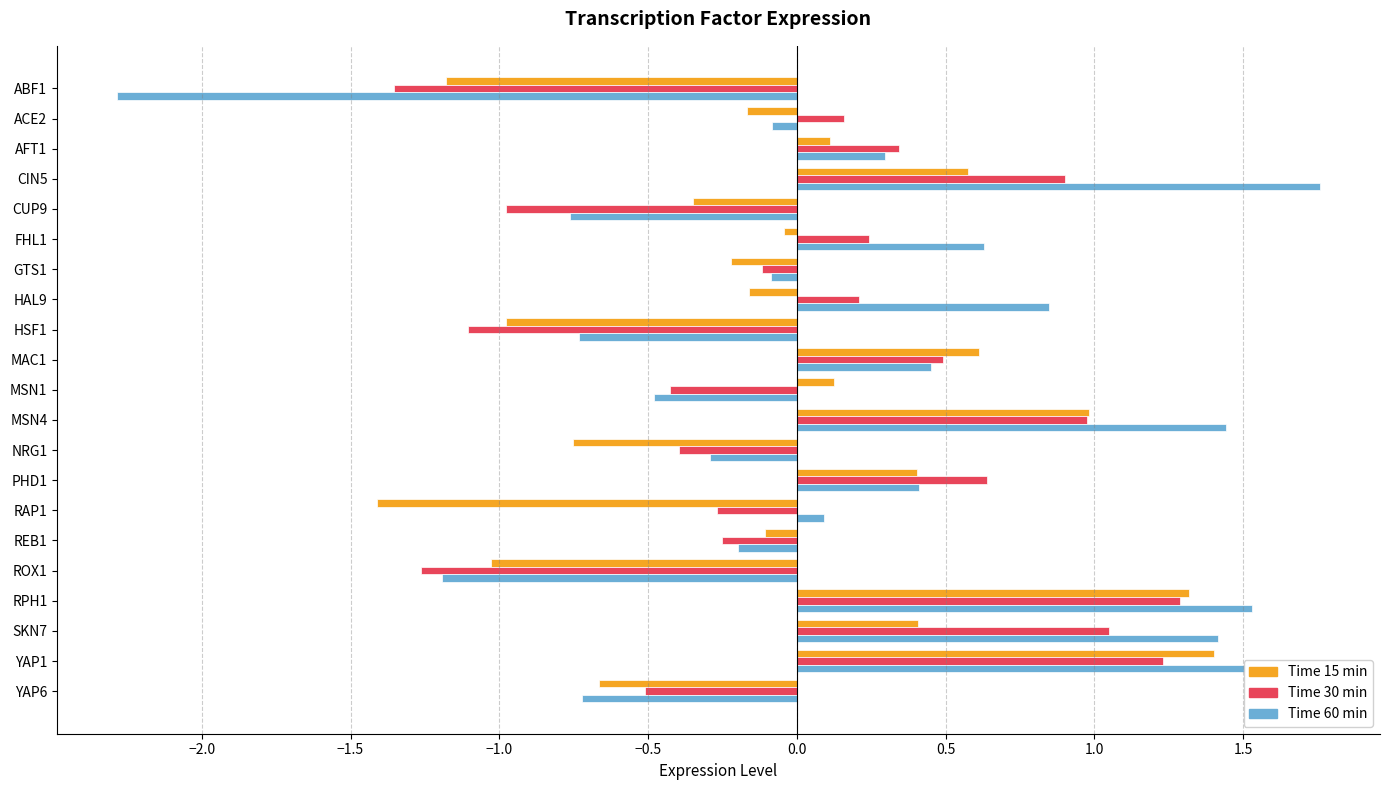

Which category has the highest value across all series?

CIN5